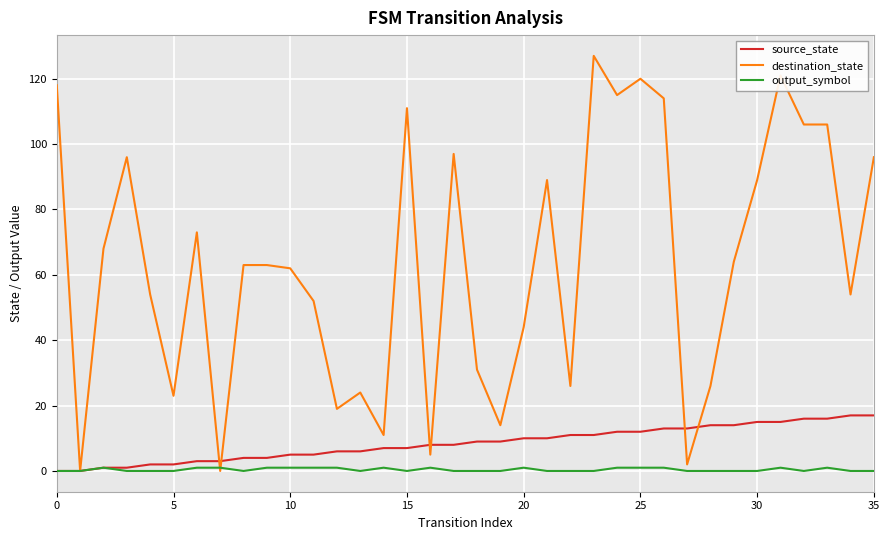

What is the maximum value shown in the chart?

127